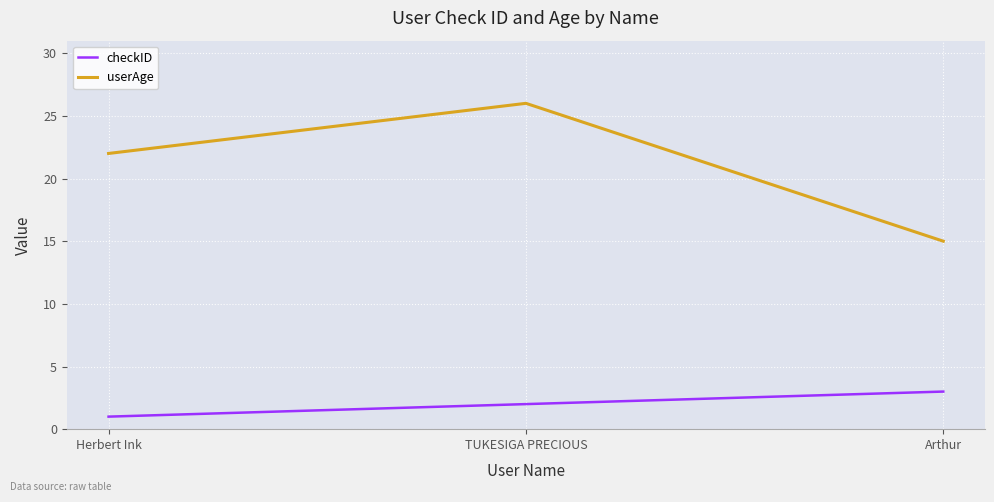

At how many categories does at least one series exceed 12?

3